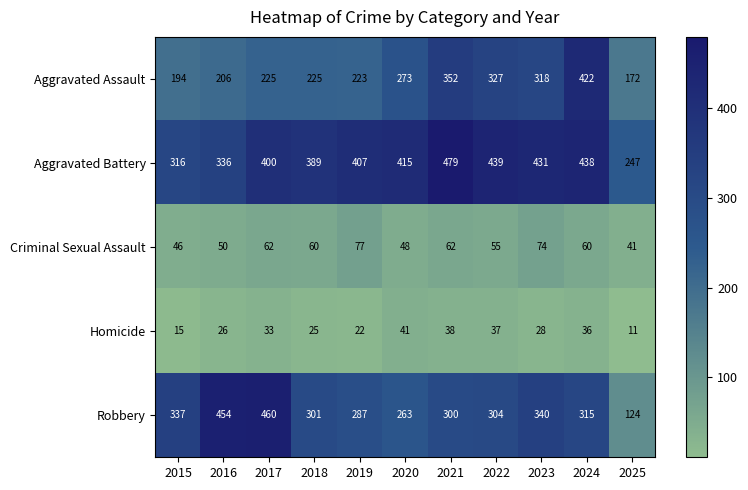

What is the difference between the maximum and second lowest values in the Robbery series?

197